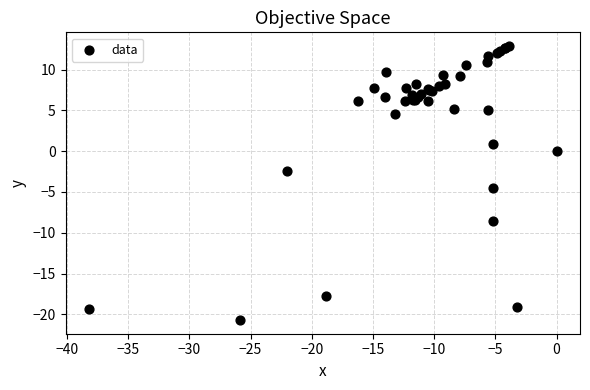

What Y value in the scatter plot is closest to -3?

-2.4